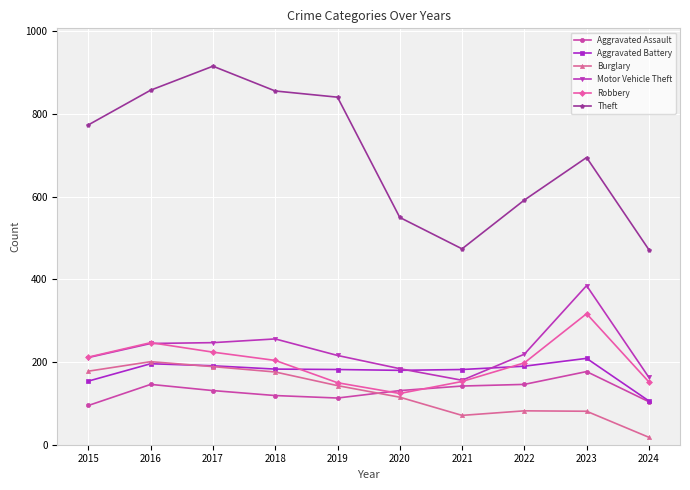

True or false: Theft and Burglary cross at least once.

False